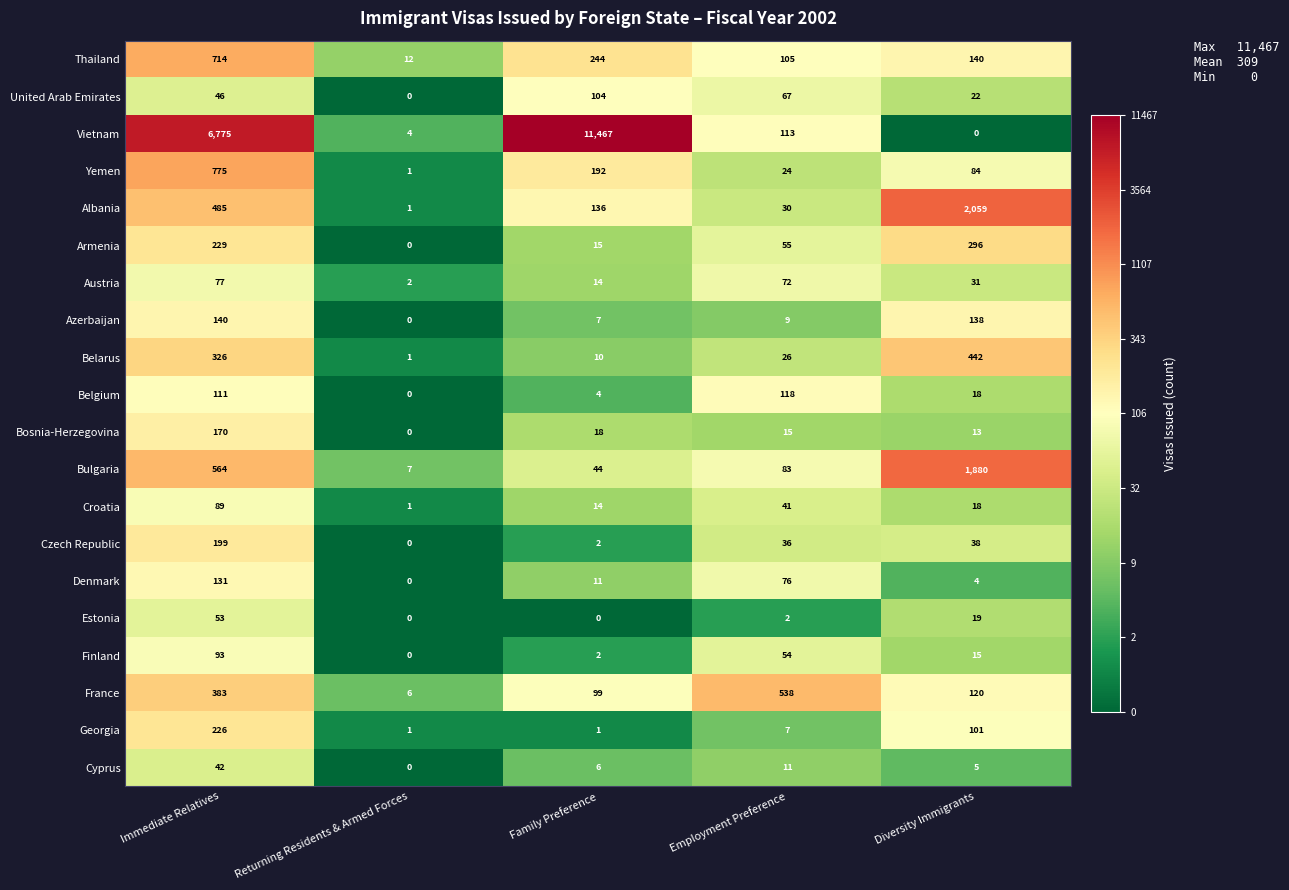

At which label does Yemen first exceed 84?

Immediate Relatives